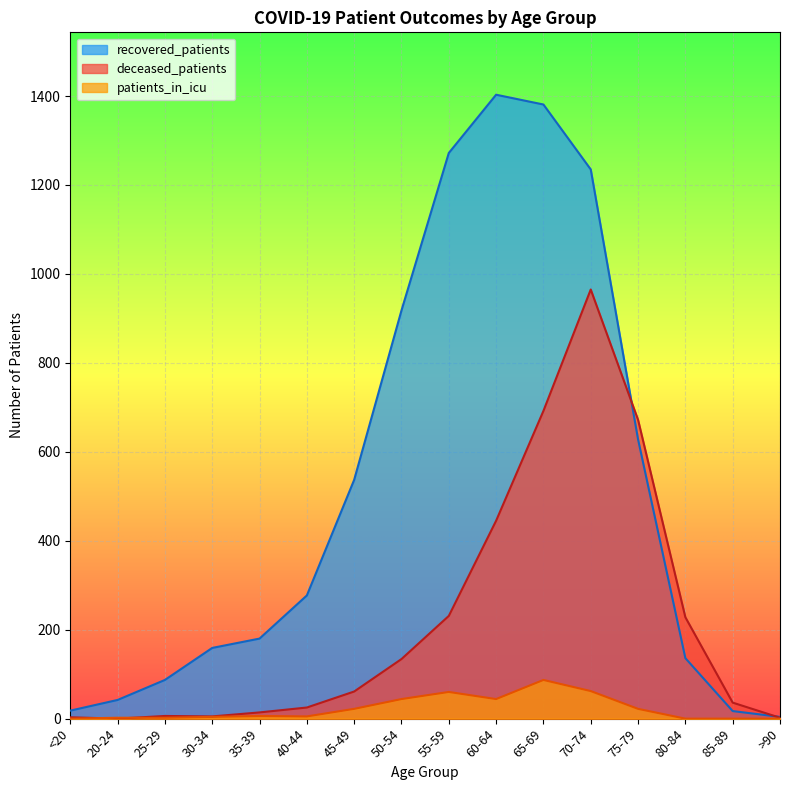

Reading right to left, what are all the values shown in this chart?

recovered_patients: >90=4	85-89=17	80-84=136	75-79=628	70-74=1235	65-69=1381	60-64=1403	55-59=1272	50-54=918	45-49=537	40-44=277	35-39=180	30-34=159	25-29=87	20-24=42	<20=18
deceased_patients: >90=2	85-89=36	80-84=228	75-79=672	70-74=965	65-69=692	60-64=445	55-59=231	50-54=134	45-49=61	40-44=25	35-39=14	30-34=5	25-29=6	20-24=0	<20=3
patients_in_icu: >90=0	85-89=0	80-84=0	75-79=22	70-74=62	65-69=87	60-64=44	55-59=60	50-54=44	45-49=22	40-44=5	35-39=6	30-34=4	25-29=2	20-24=2	<20=0